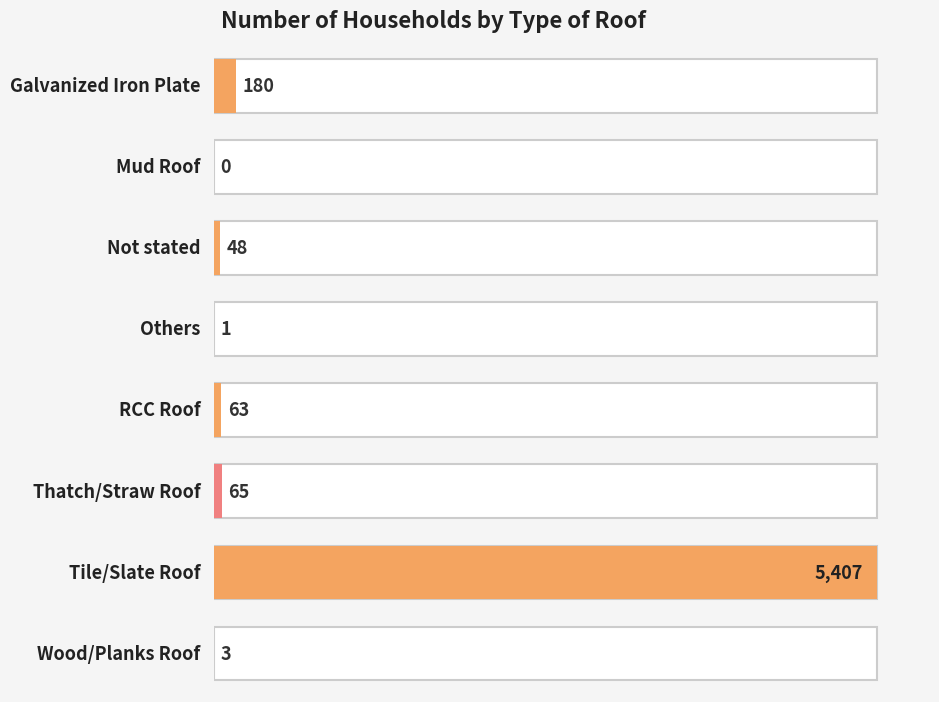

What is the change in value from Others to Thatch/Straw Roof?

+64